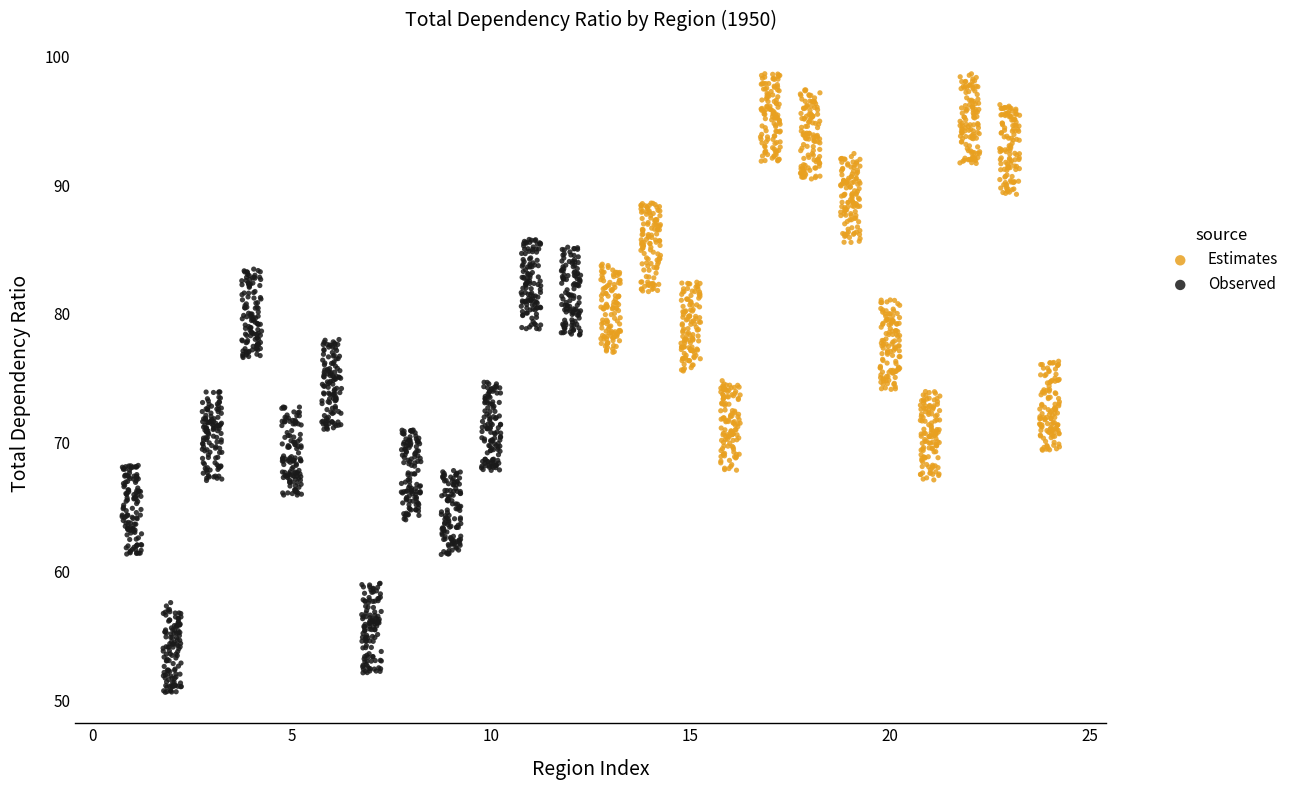

Which series has the widest spread of Y values?

Observed